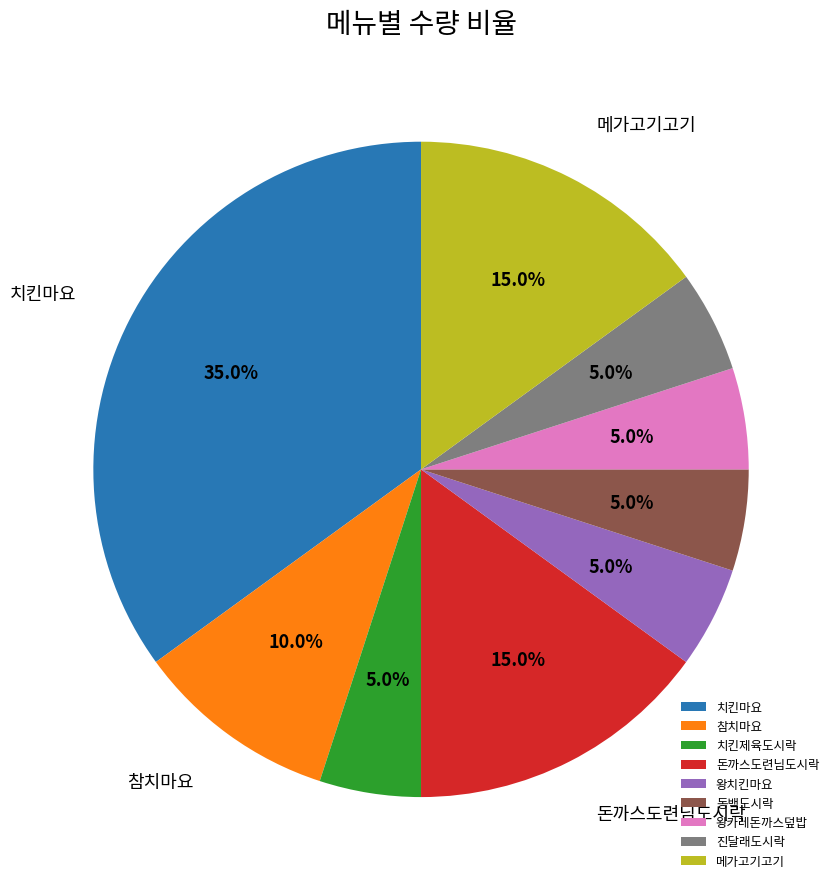

To the nearest percent, what is the average slice percentage?

11%